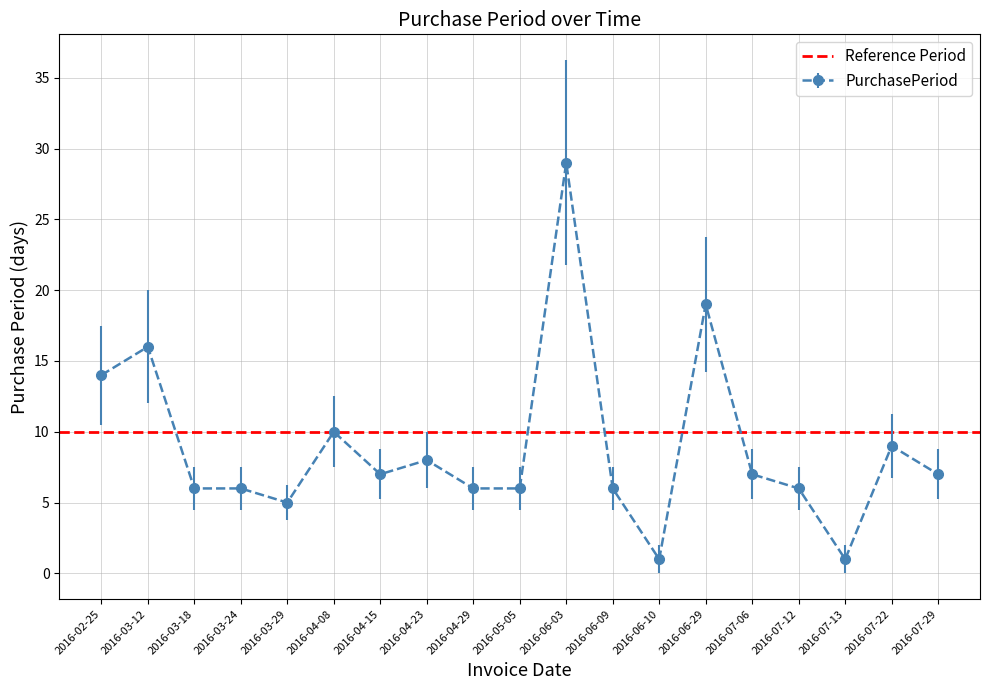

How many lines are shown in the chart?

1